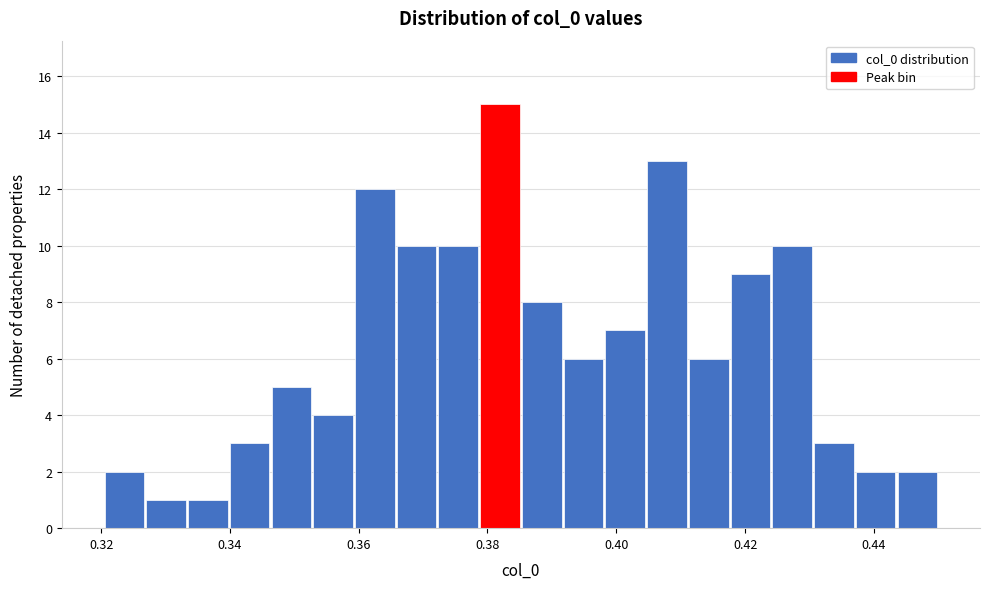

Read against the x-axis, roughly where is the centre of the tallest bar?

0.382